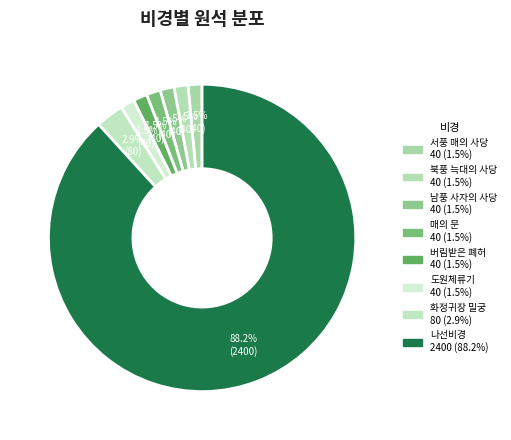

To the nearest percent, what percentage of the pie is 화정귀장 밀궁?

3%